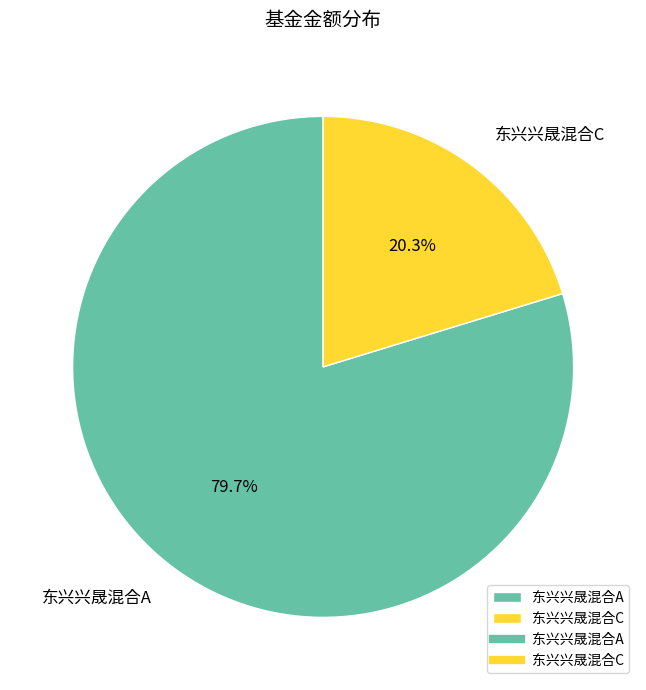

The 东兴兴晟混合C slice represents 29% of the pie. True or false?

False